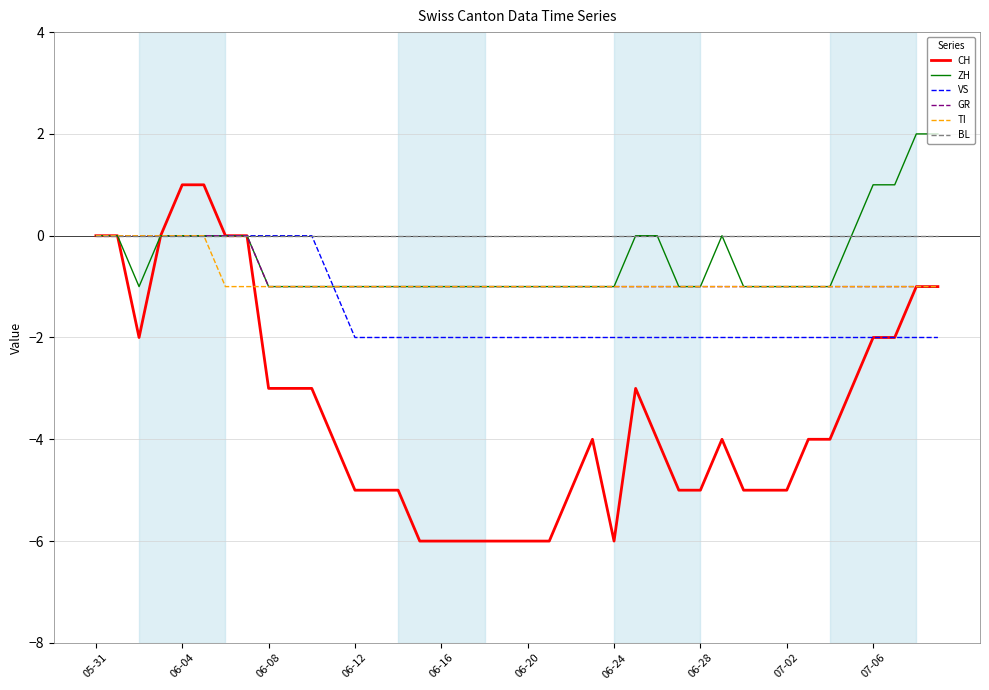

Which series has the widest spread of values?

CH